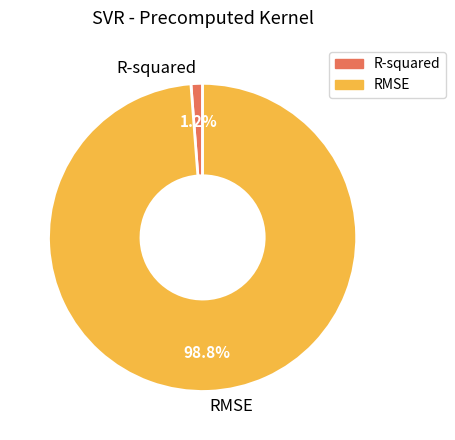

Rank the categories by value from highest to lowest.

RMSE, R-squared